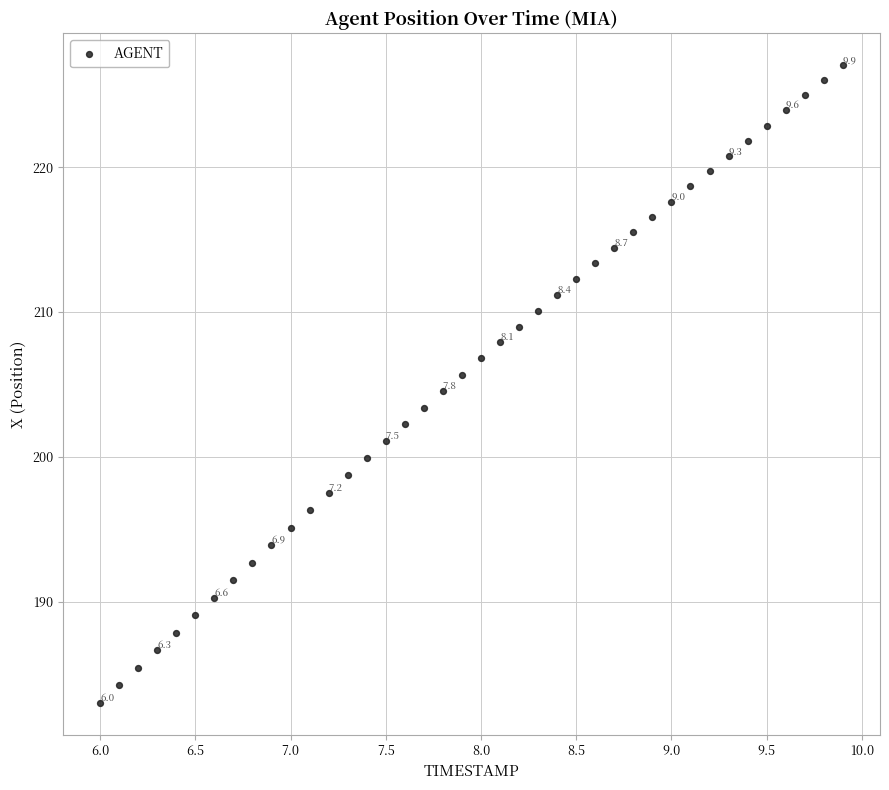

What is the range of Y values (max minus min)?

44.0